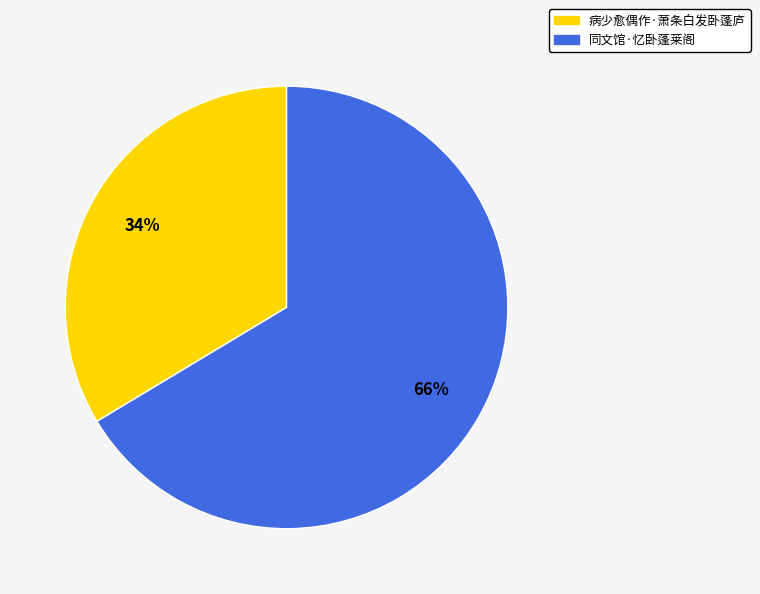

Between 病少愈偶作·萧条白发卧蓬庐 and 同文馆·忆卧蓬莱阁, which is larger?

同文馆·忆卧蓬莱阁